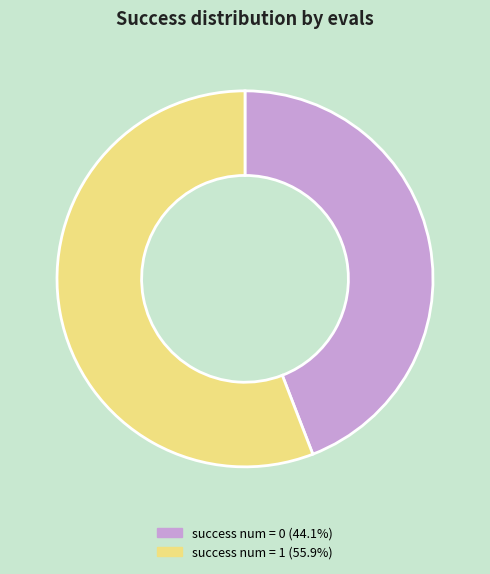

Does any single category account for the majority?

Yes